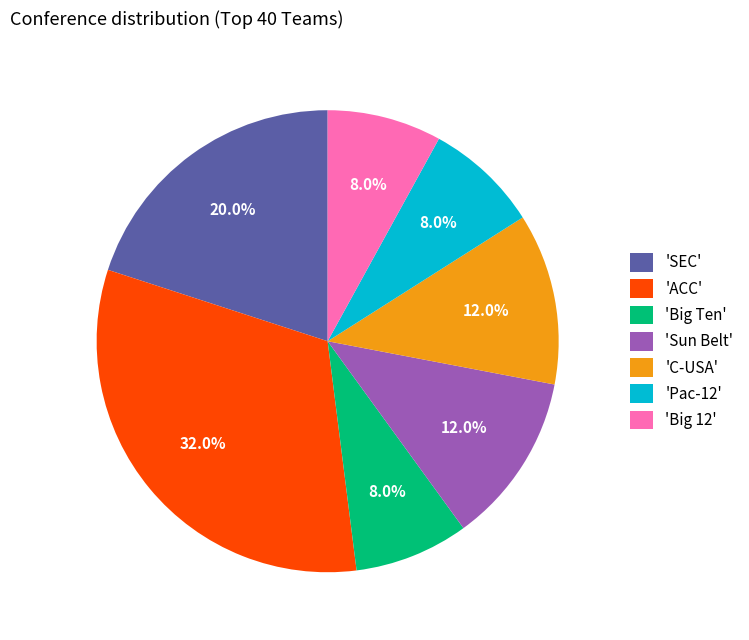

How much of the chart is everything except 'Pac-12'?

92.0%